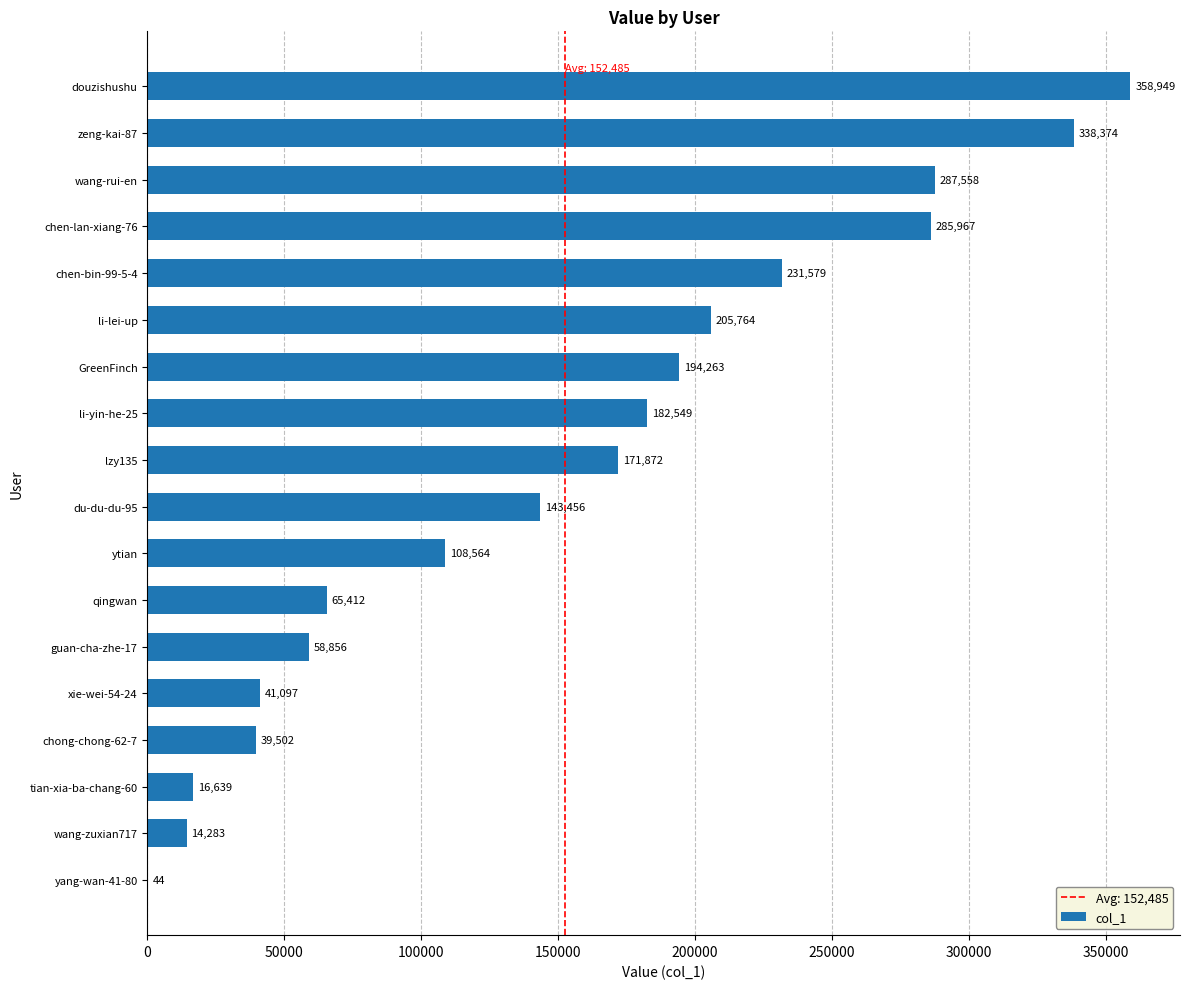

Reading bottom to top, what are all the values shown in this chart?

yang-wan-41-80=44	wang-zuxian717=14283	tian-xia-ba-chang-60=16639	chong-chong-62-7=39502	xie-wei-54-24=41097	guan-cha-zhe-17=58856	qingwan=65412	ytian=108564	du-du-du-95=143456	lzy135=171872	li-yin-he-25=182549	GreenFinch=194263	li-lei-up=205764	chen-bin-99-5-4=231579	chen-lan-xiang-76=285967	wang-rui-en=287558	zeng-kai-87=338374	douzishushu=358949